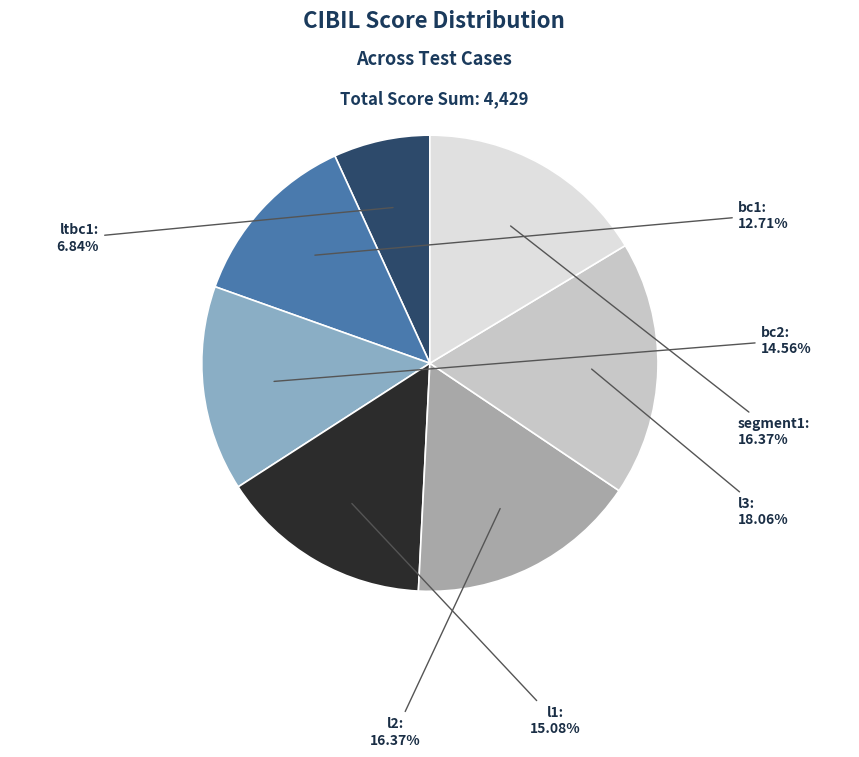

Is there a majority slice in this chart?

No